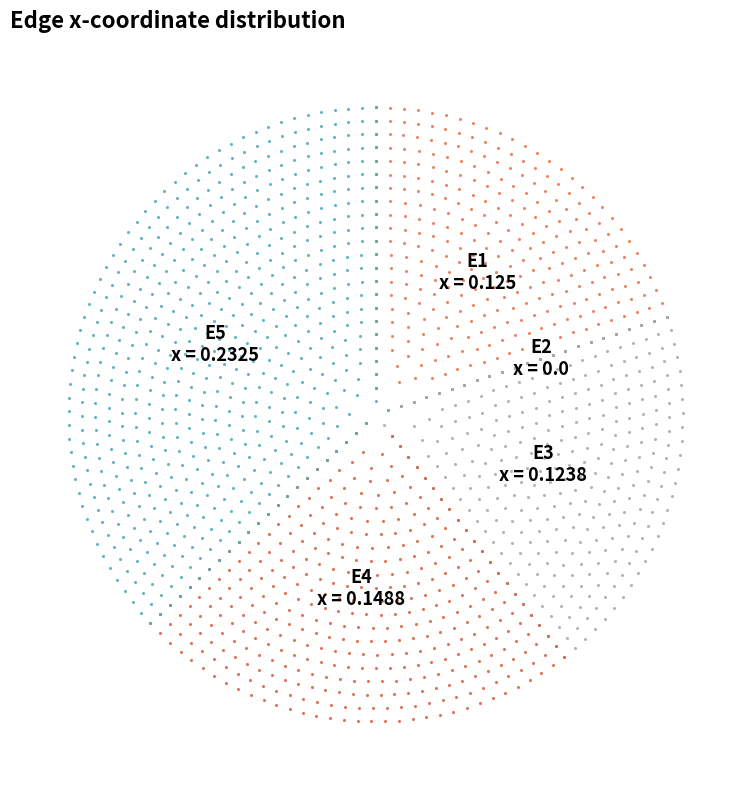

Is it true that E1 is 13% of the pie?

False